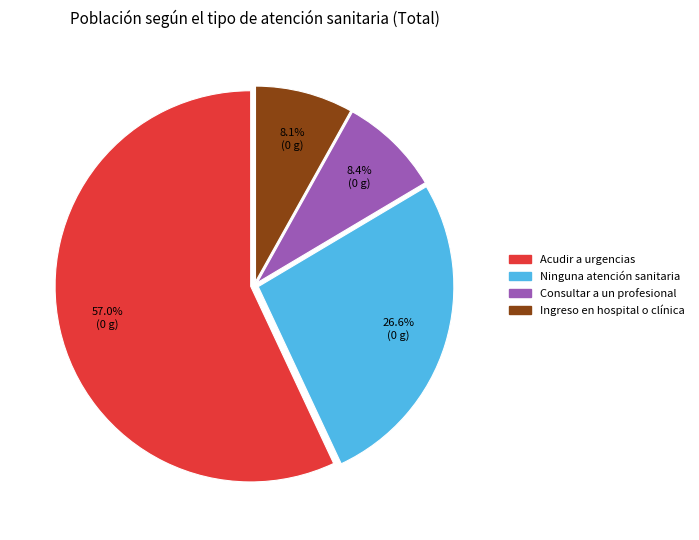

Which category has the biggest portion of the pie?

Acudir a urgencias